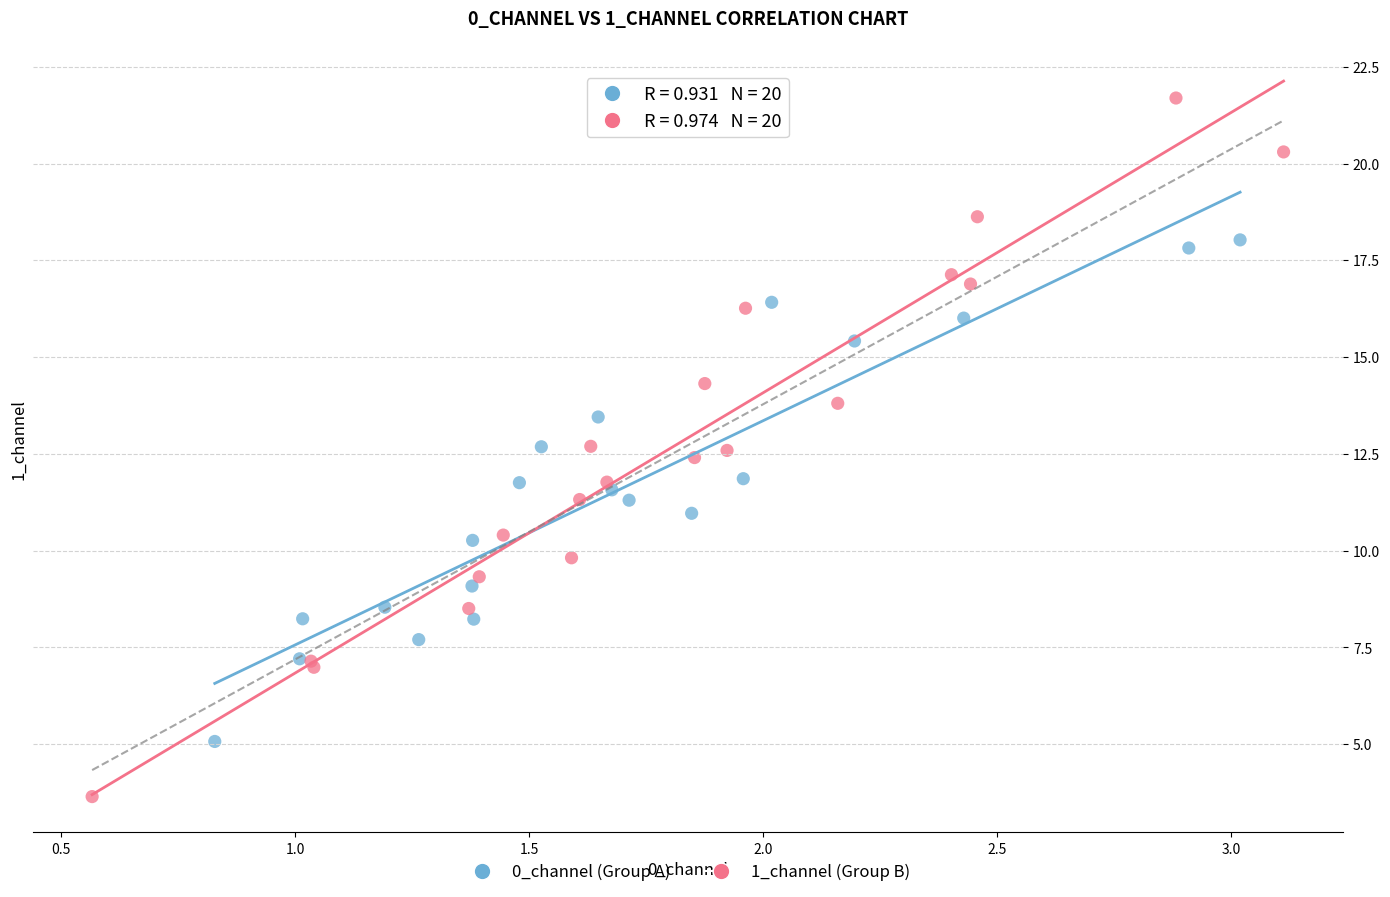

Which series has the widest spread of Y values?

1_channel (Group B)